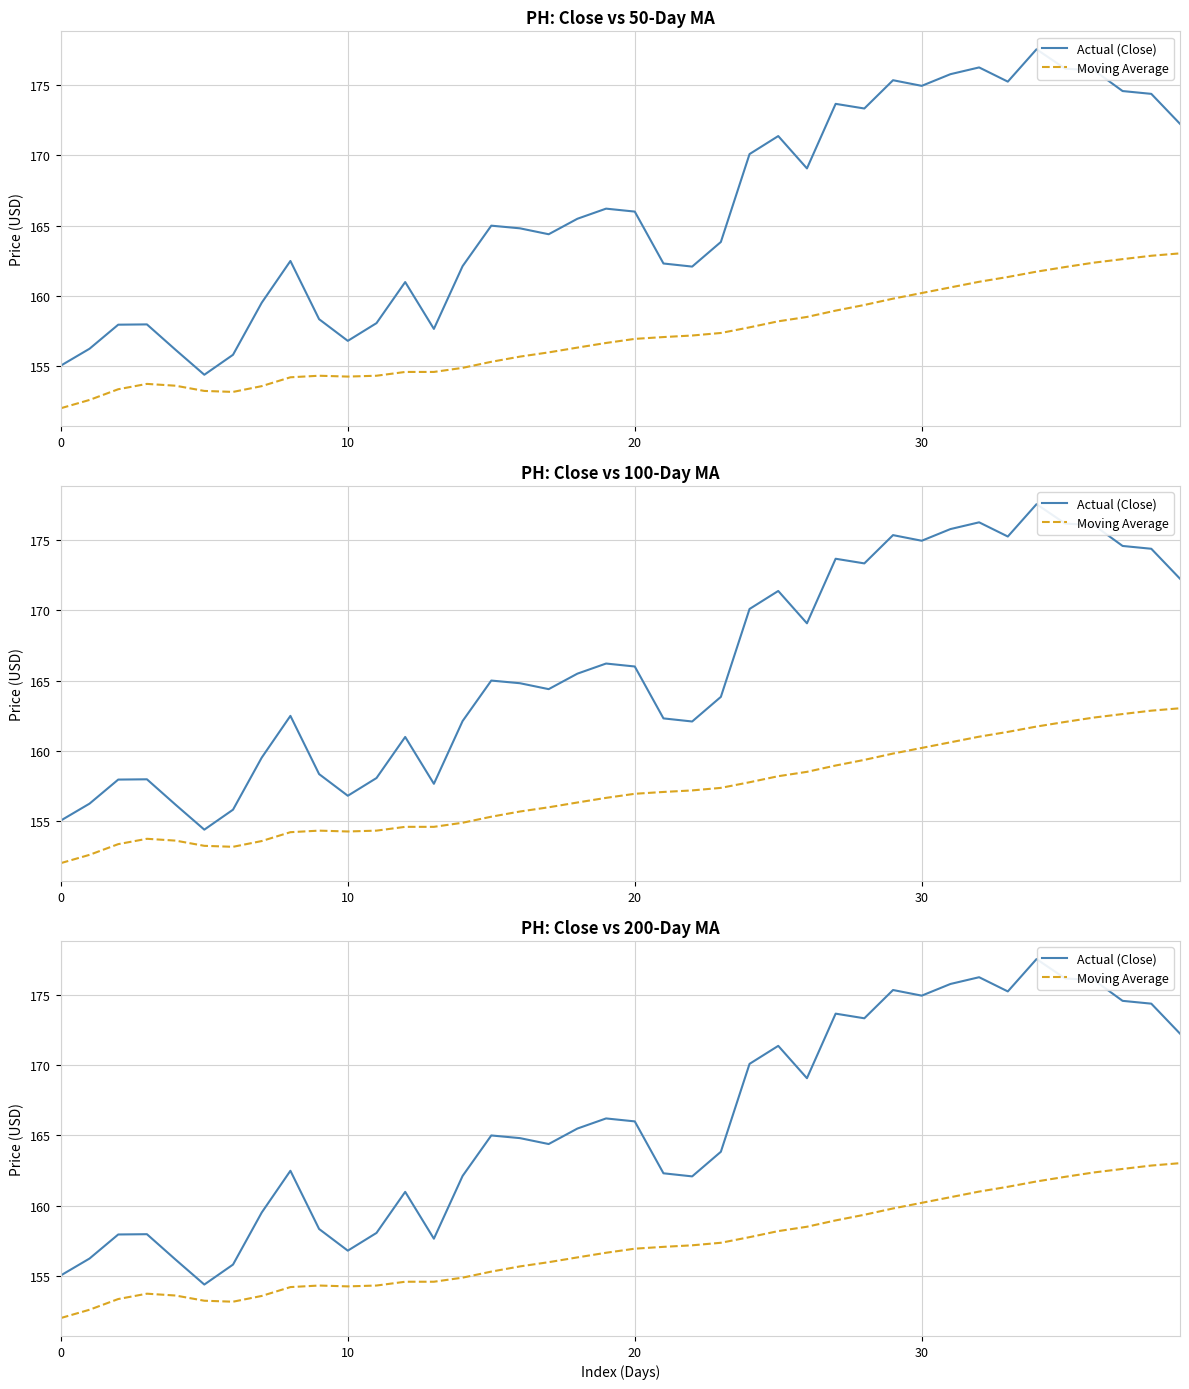

The Moving Average series shows 157.1 at 21. True or false?

True